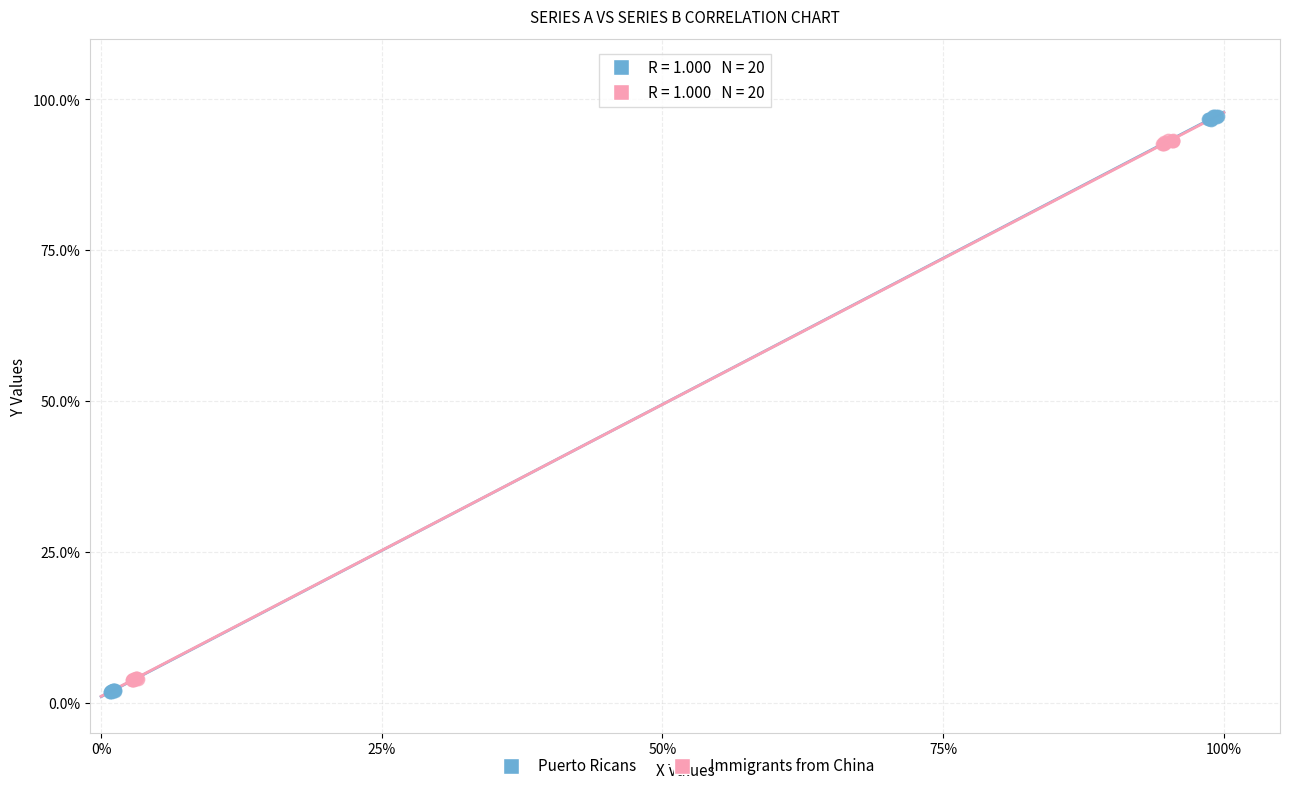

What are all the series names shown in the legend?

Puerto Ricans, Immigrants from China